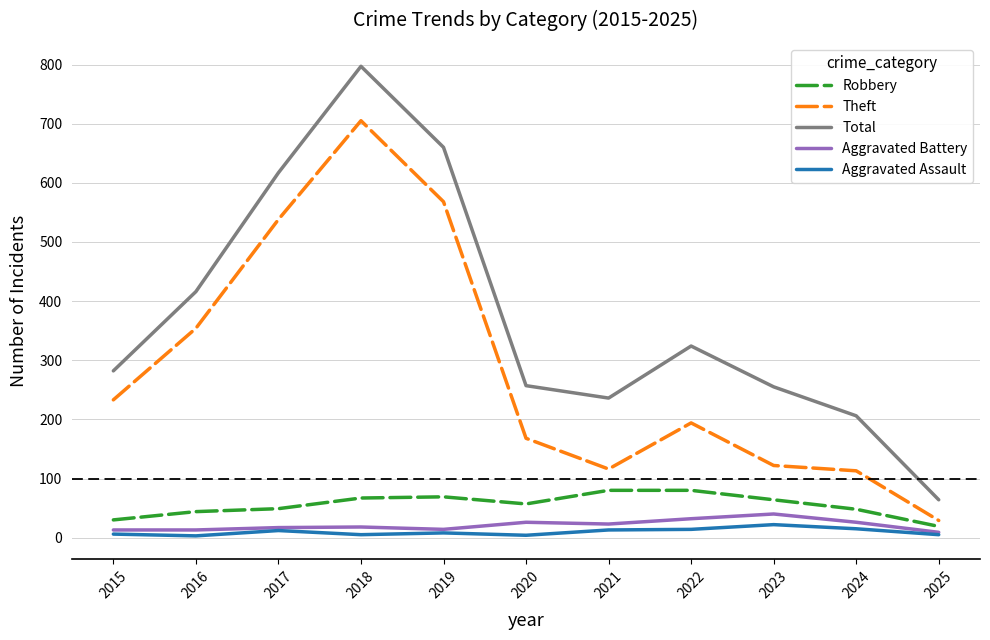

What is the spread (max minus min) of values at 2019?

652